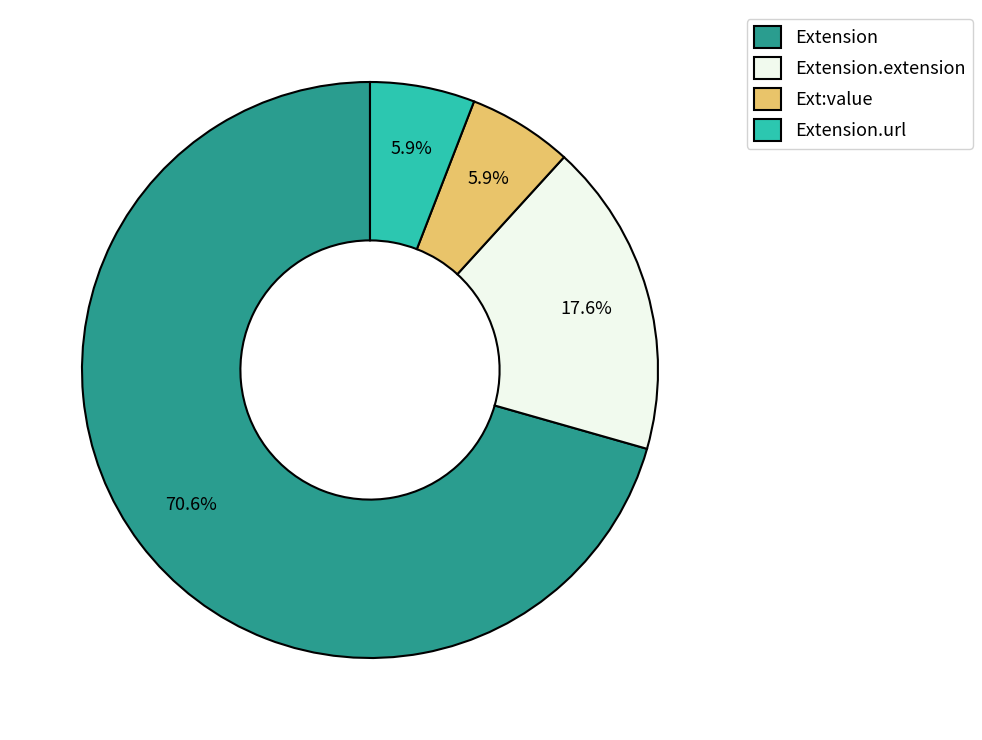

How many segments does this pie chart have?

4